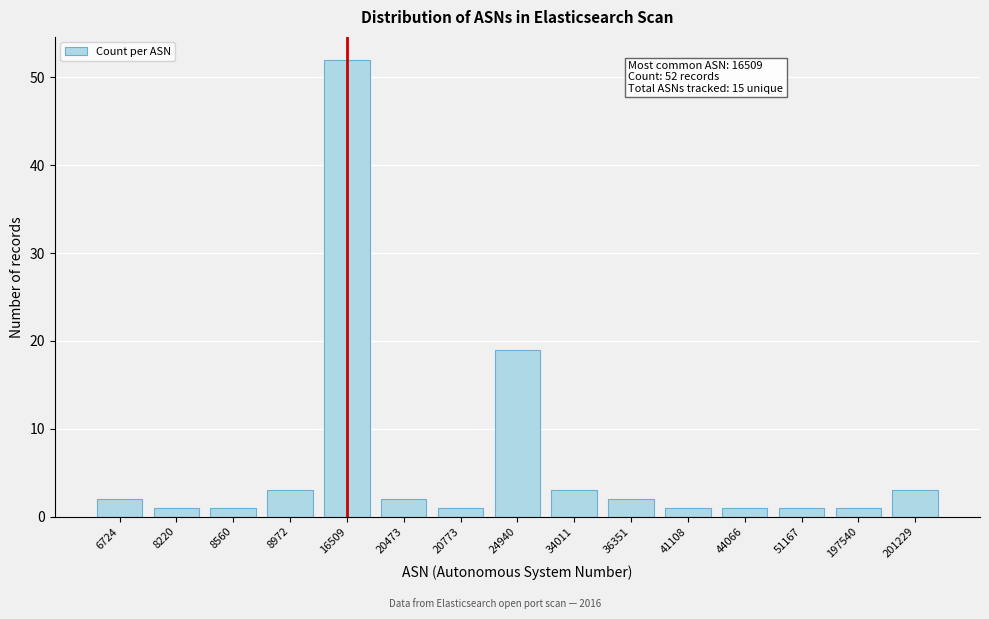

Reading right to left, extract all data points from this chart.

201229=3	197540=1	51167=1	44066=1	41108=1	36351=2	34011=3	24940=19	20773=1	20473=2	16509=52	8972=3	8560=1	8220=1	6724=2